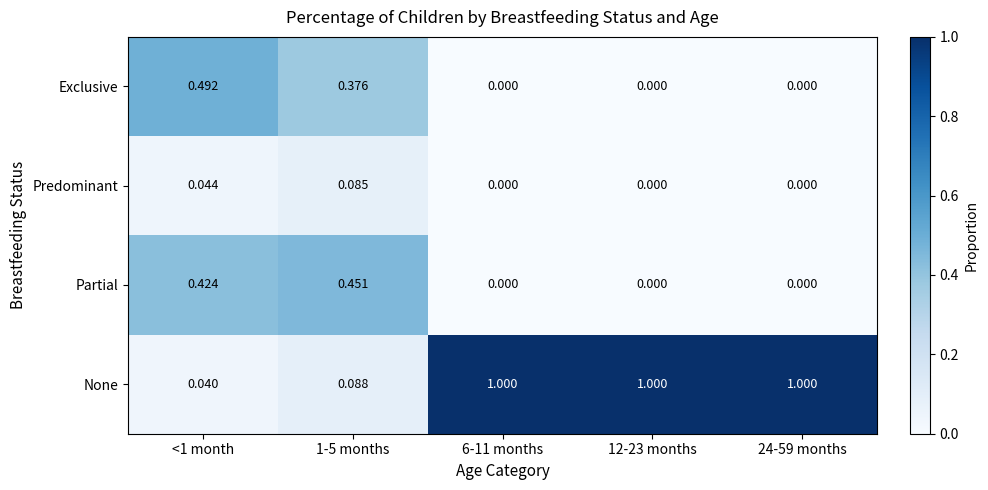

Which series has the largest total across all categories?

None